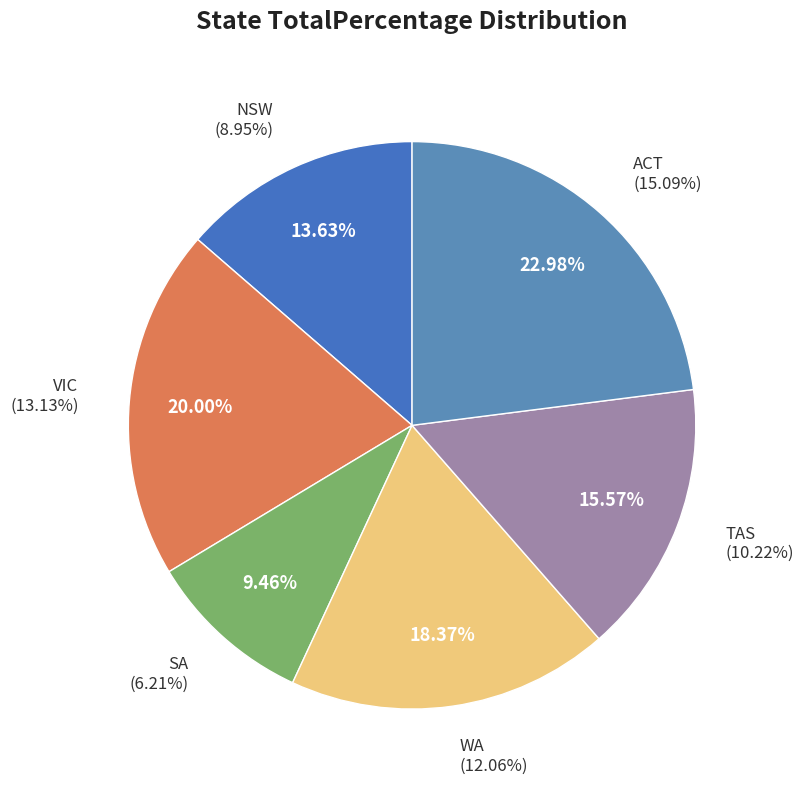

Is there any slice that represents more than half of the pie?

No